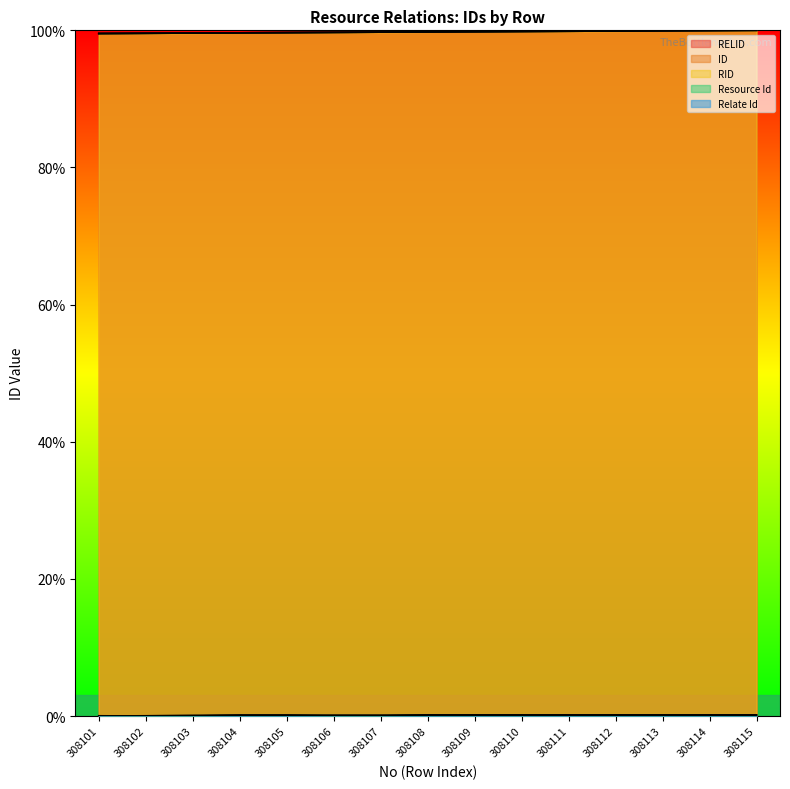

How many values in the Resource Id series exceed 0?

14